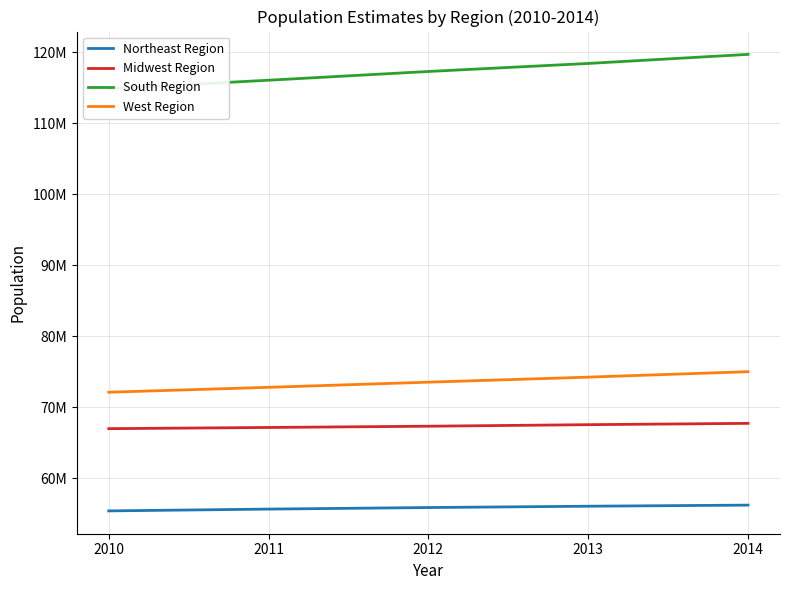

What is the approximate value of South Region at 2014, to the nearest 100?

119700000